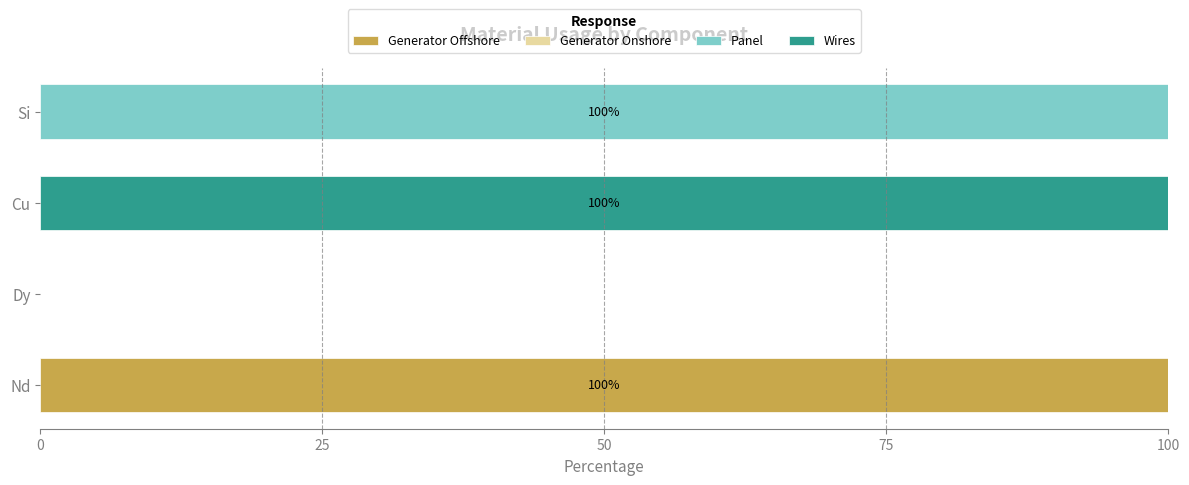

Count the number of categories in the chart.

4